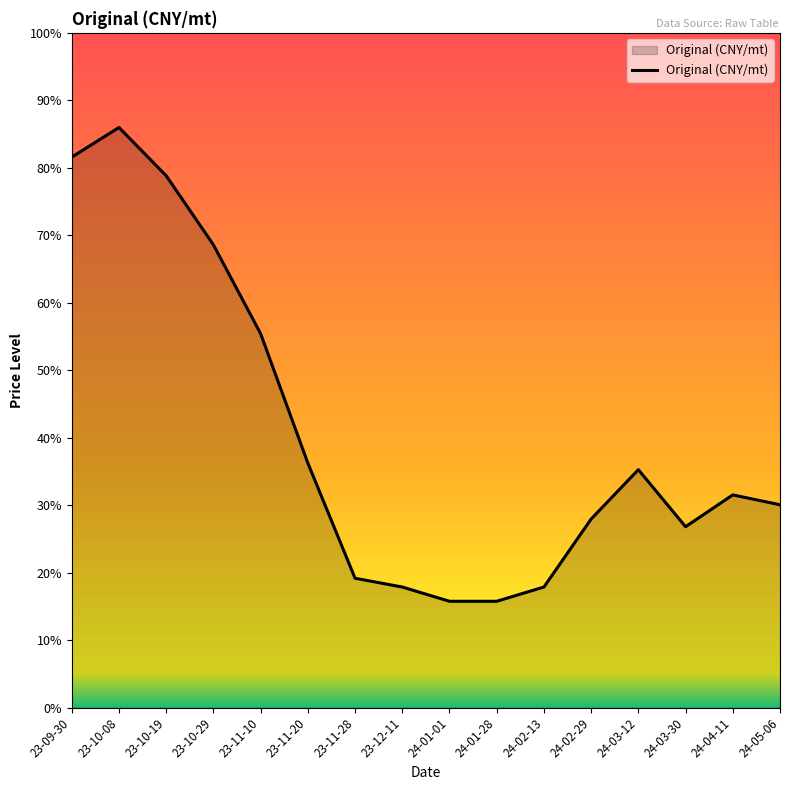

Which category has the highest value across all series?

23-10-08